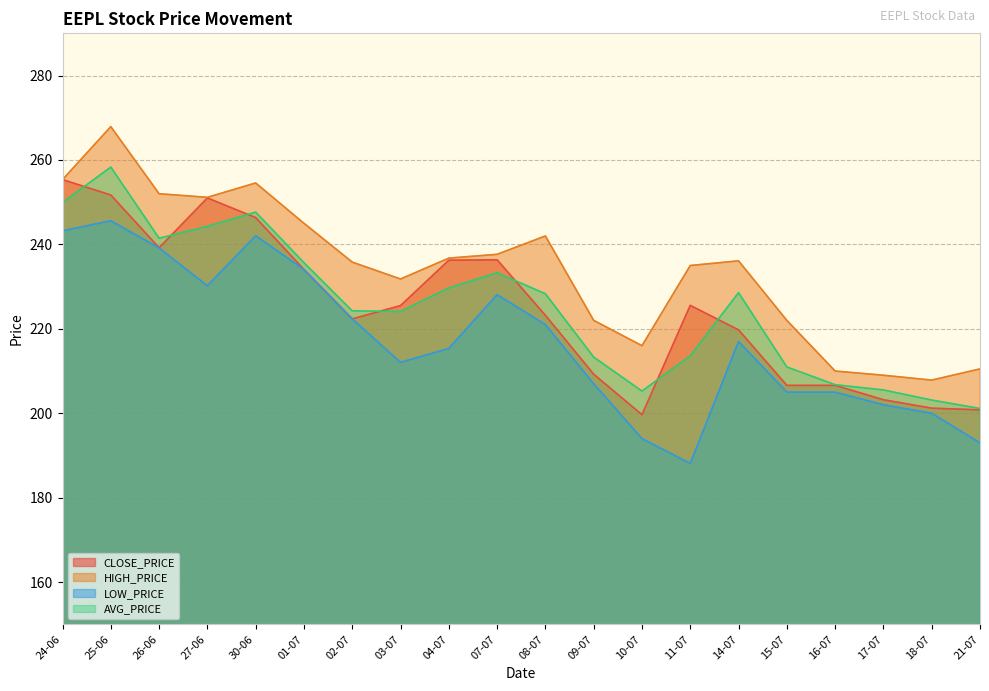

What is the greatest value displayed?

267.9